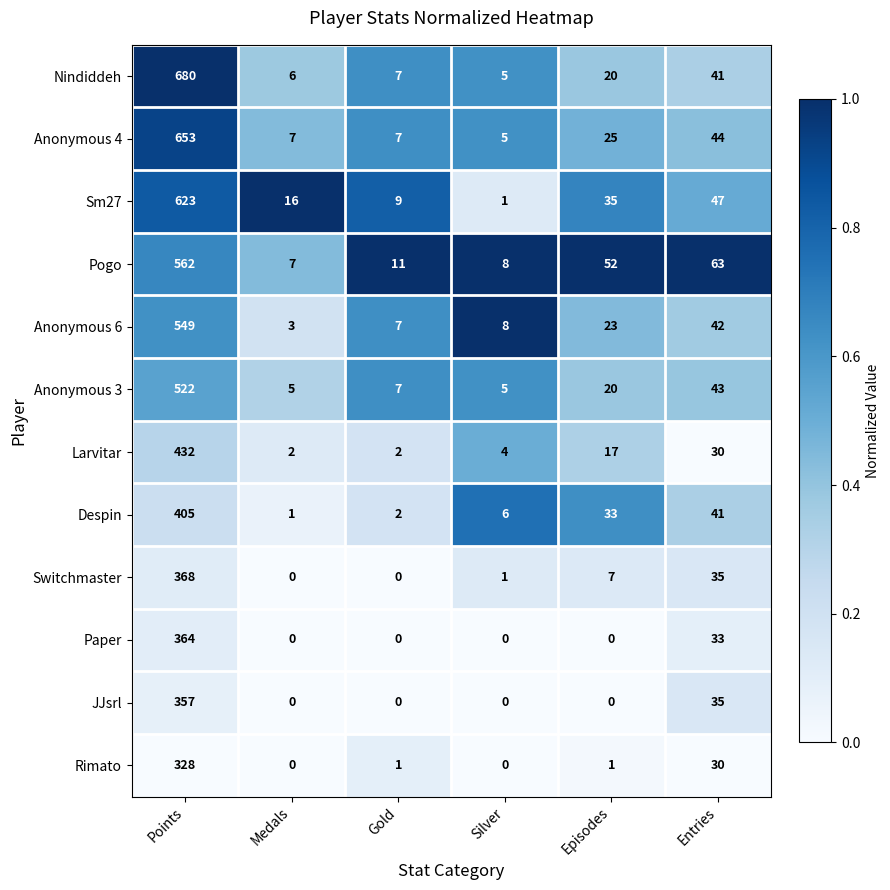

List the labels in order of Anonymous 6 value, smallest first.

Medals, Gold, Silver, Episodes, Entries, Points